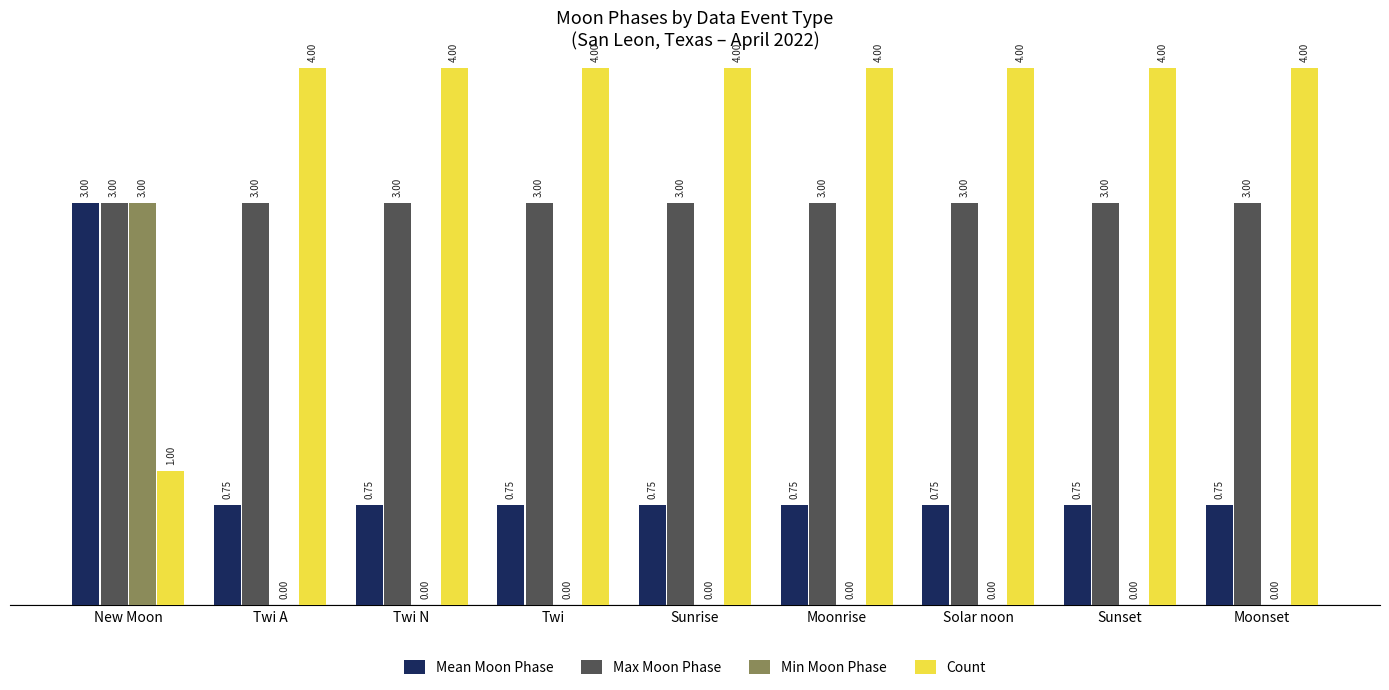

Which series has the largest total across all categories?

Count